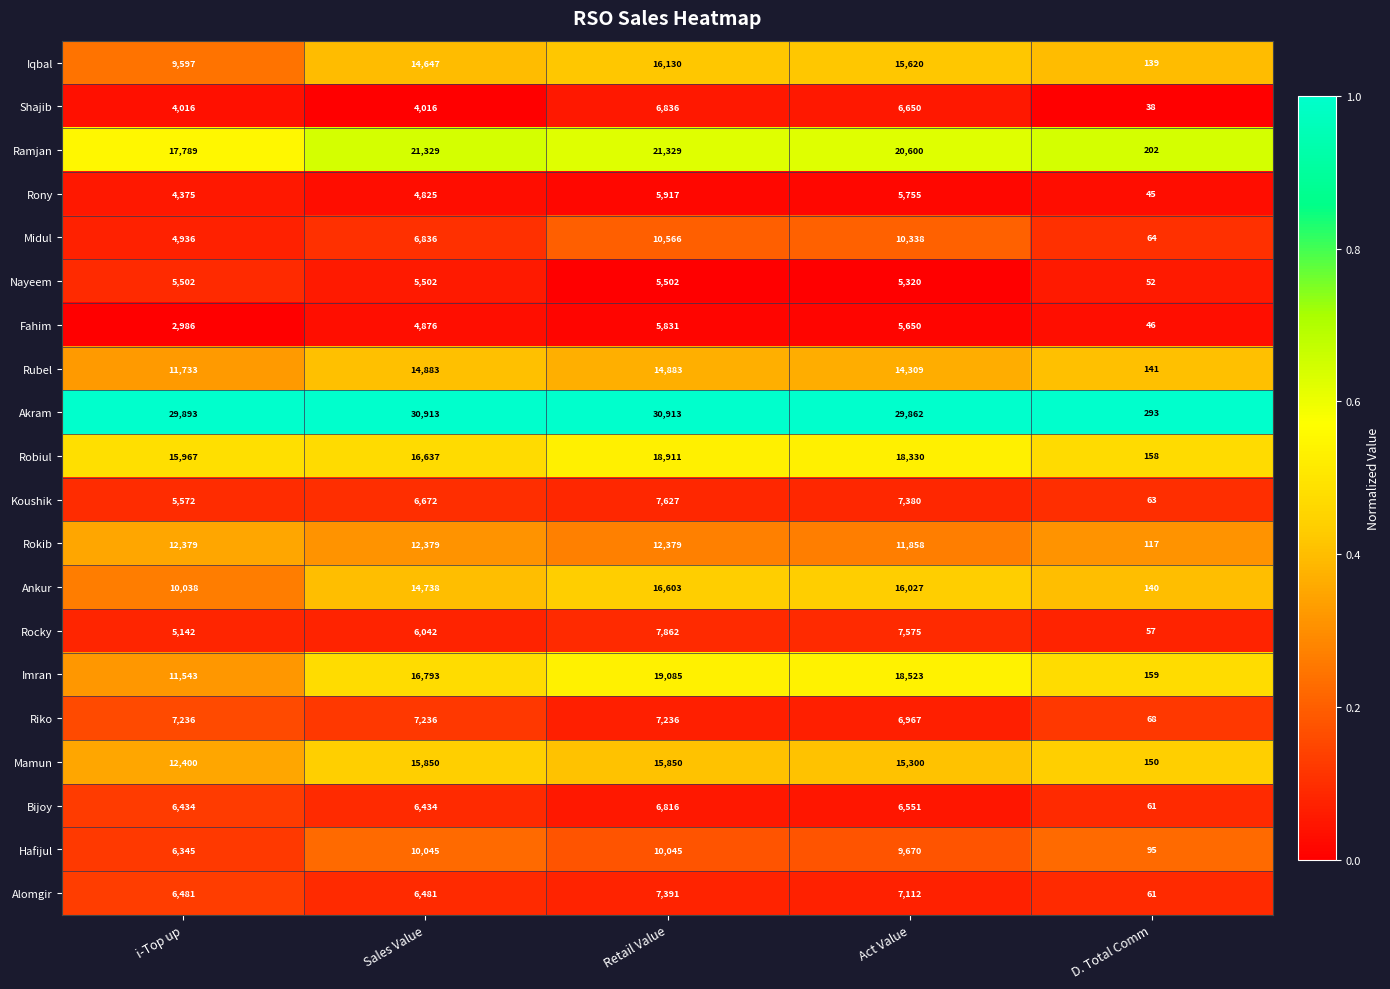

The Robiul series shows 26952 at Act Value. True or false?

False